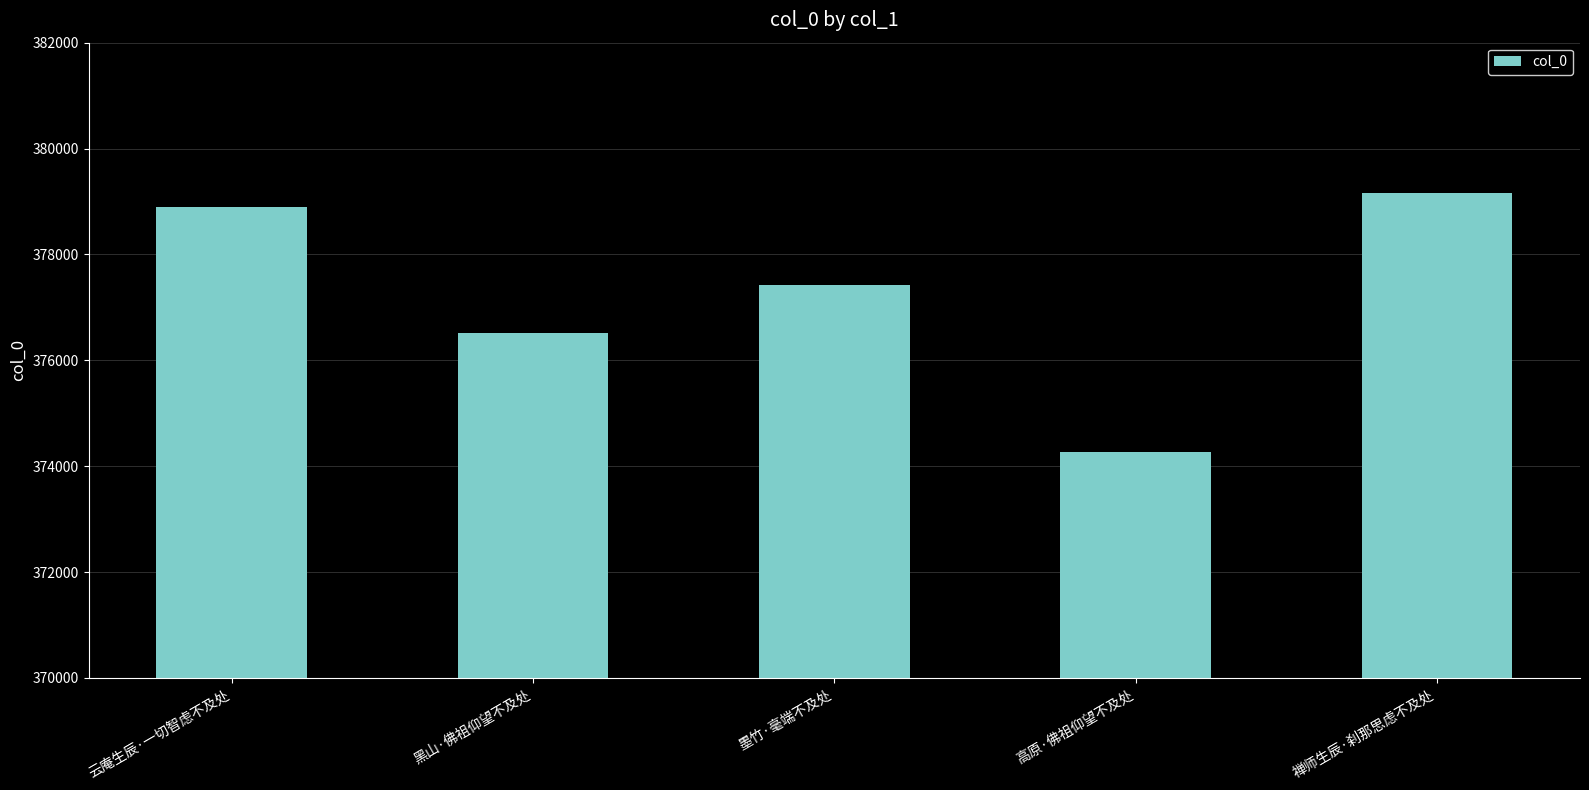

List the labels in order of value, largest first.

禅师生辰·刹那思虑不及处, 云庵生辰·一切智虑不及处, 墨竹·毫端不及处, 黑山·佛祖仰望不及处, 高原·佛祖仰望不及处